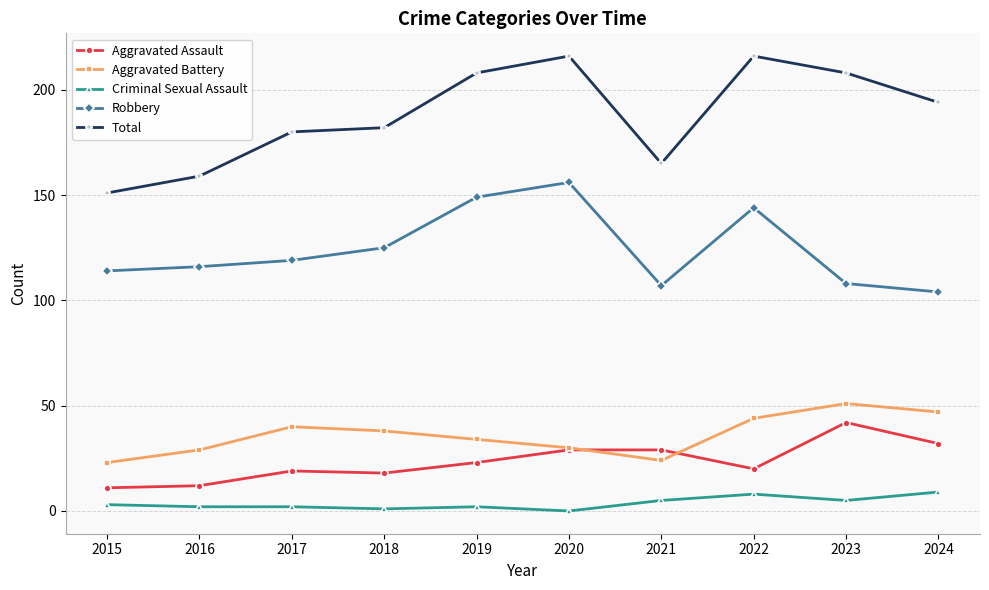

Is the value of Robbery at 2024 greater than the value of Aggravated Assault at 2015?

Yes